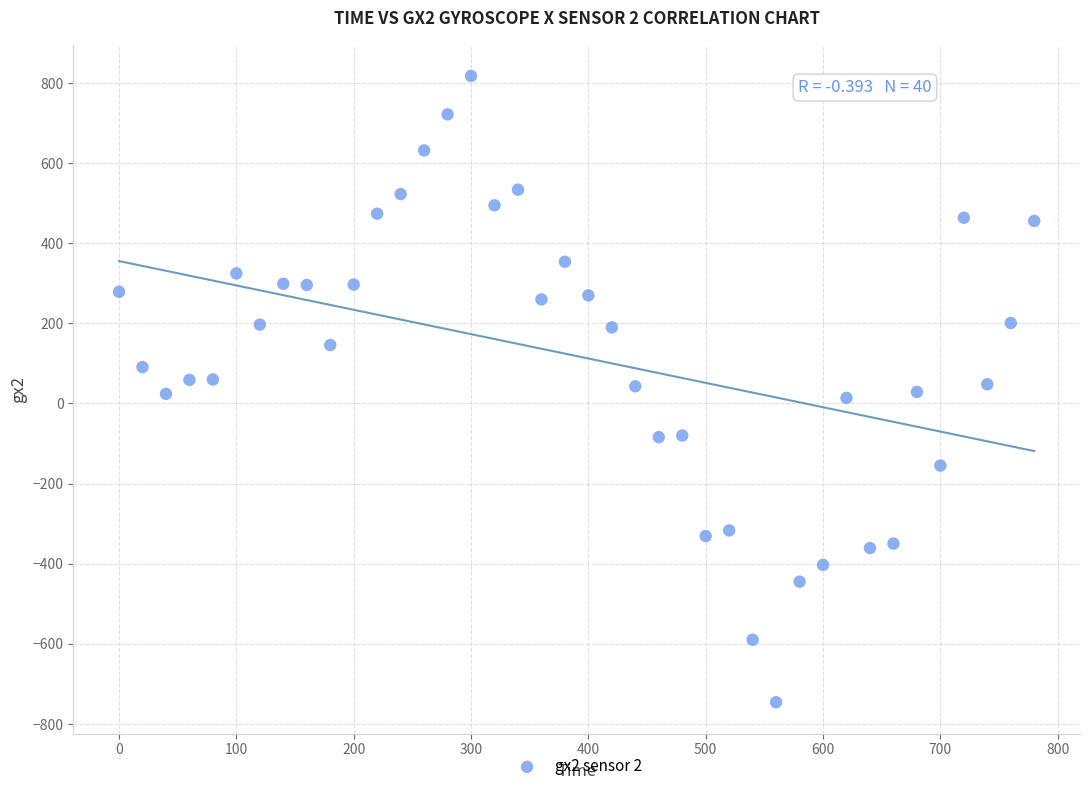

What is the range of X values (max minus min)?

780